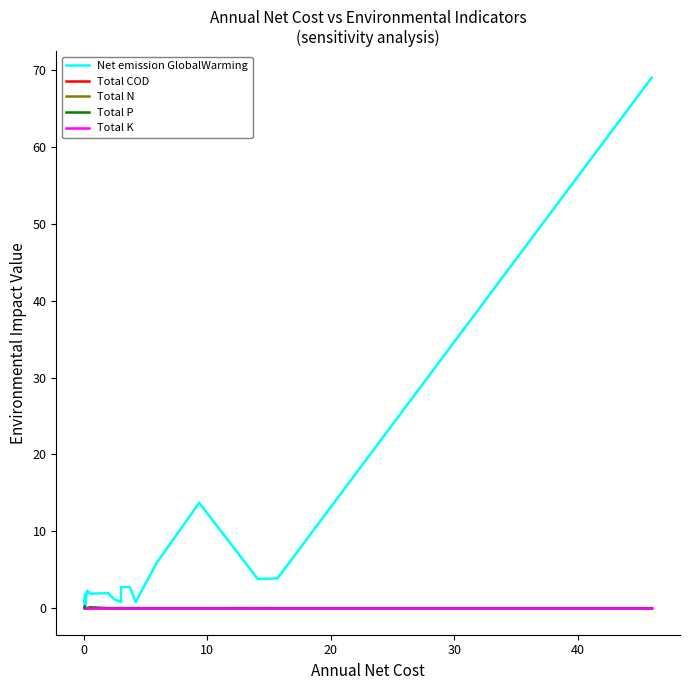

Is the value of Total COD at 12 greater than the value of Total N at 40?

No